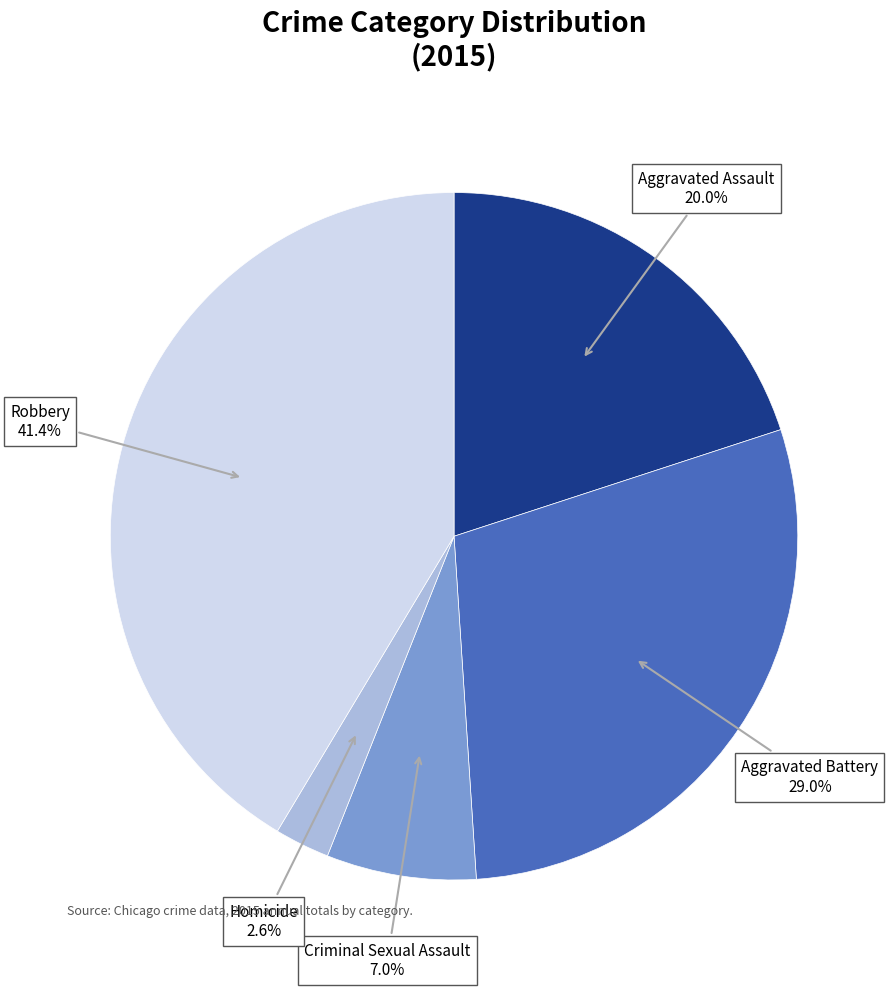

How many segments does this pie chart have?

5